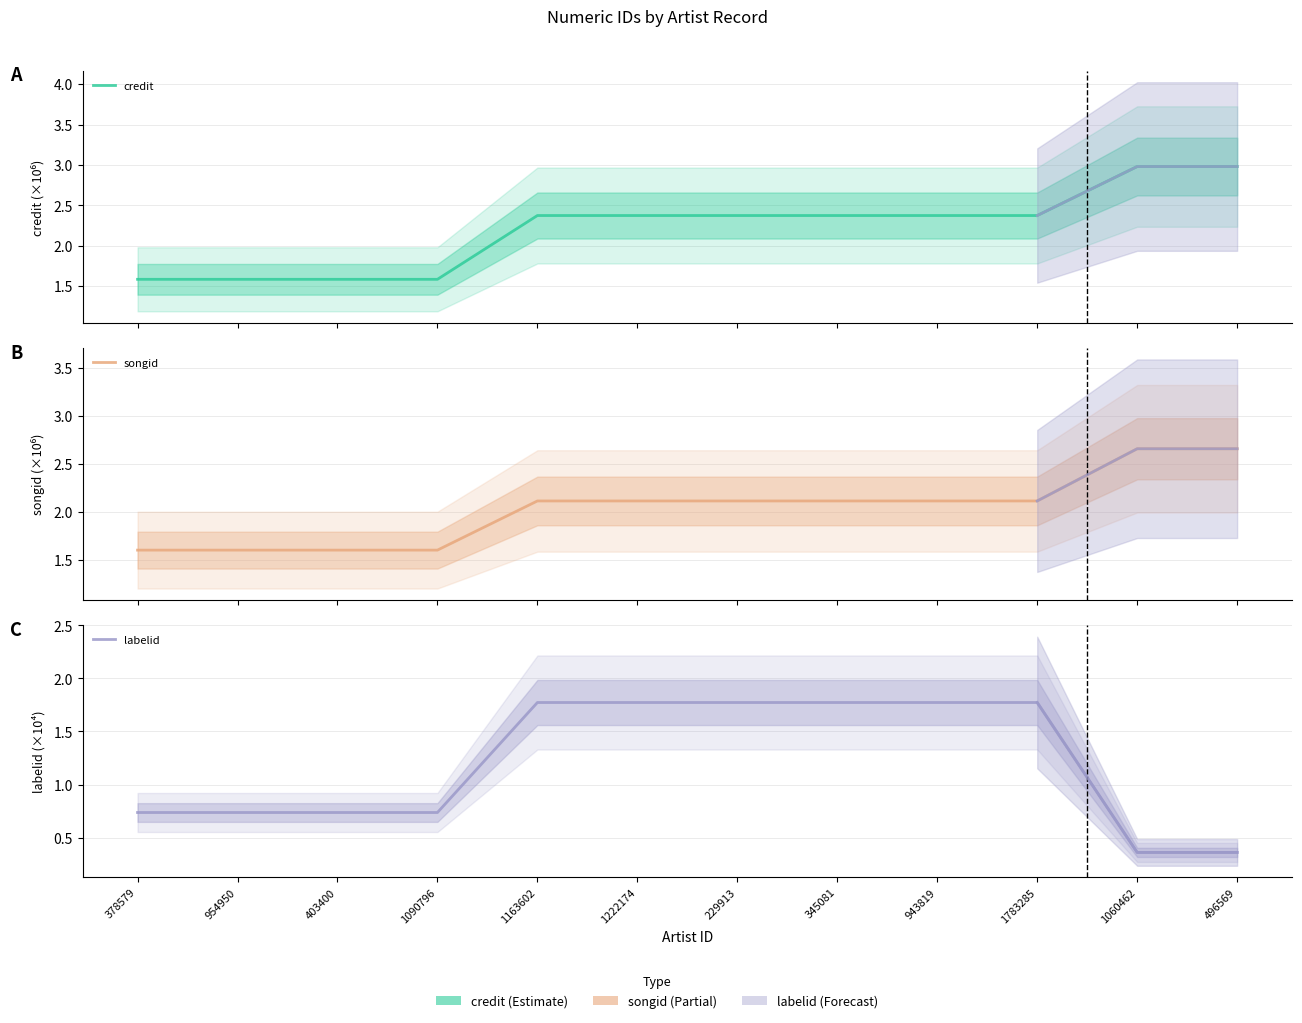

Does the chart display data point markers on the line(s)?

No